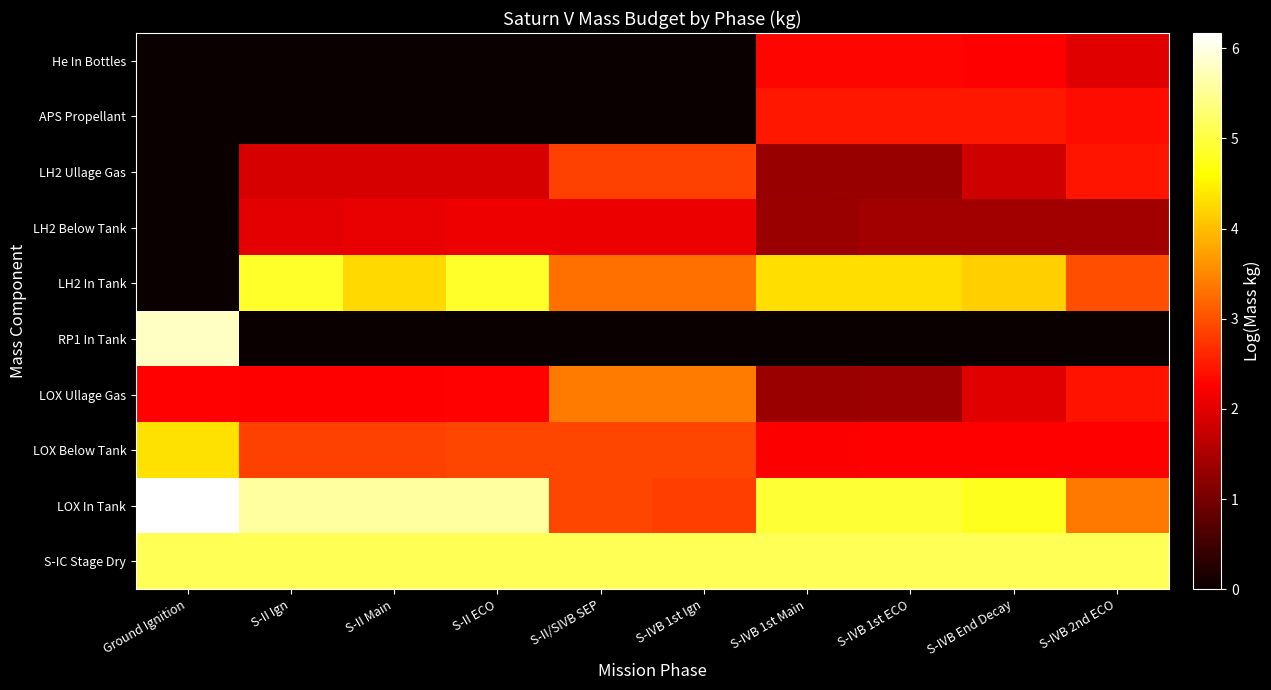

Between S-II Ign and S-II Main, which is larger?

S-II Ign